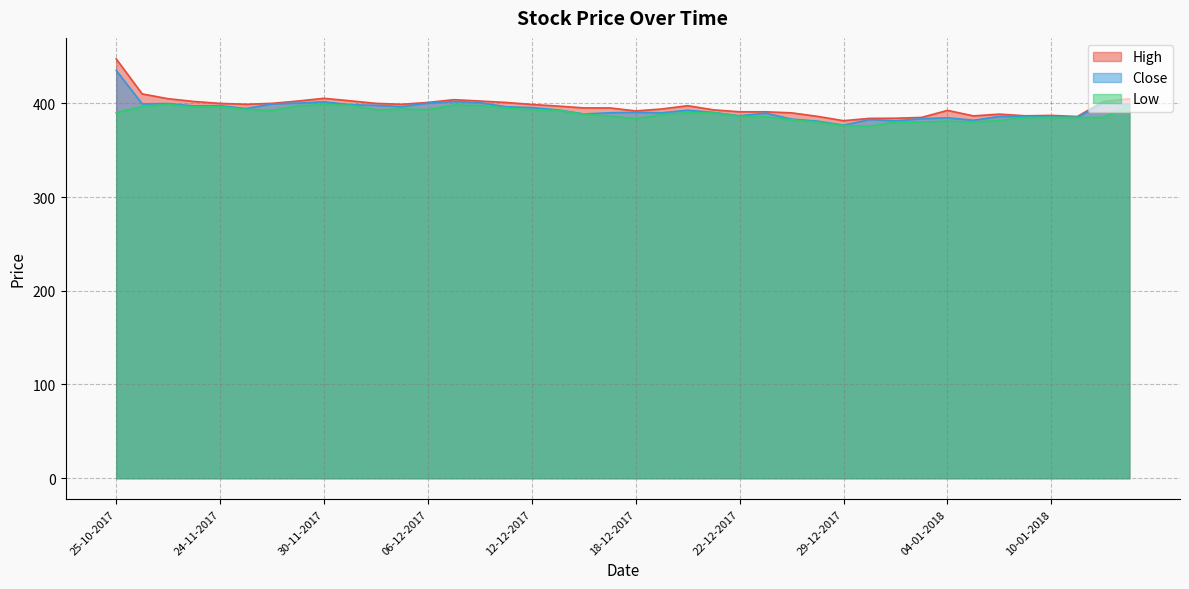

How many lines are shown in the chart?

3